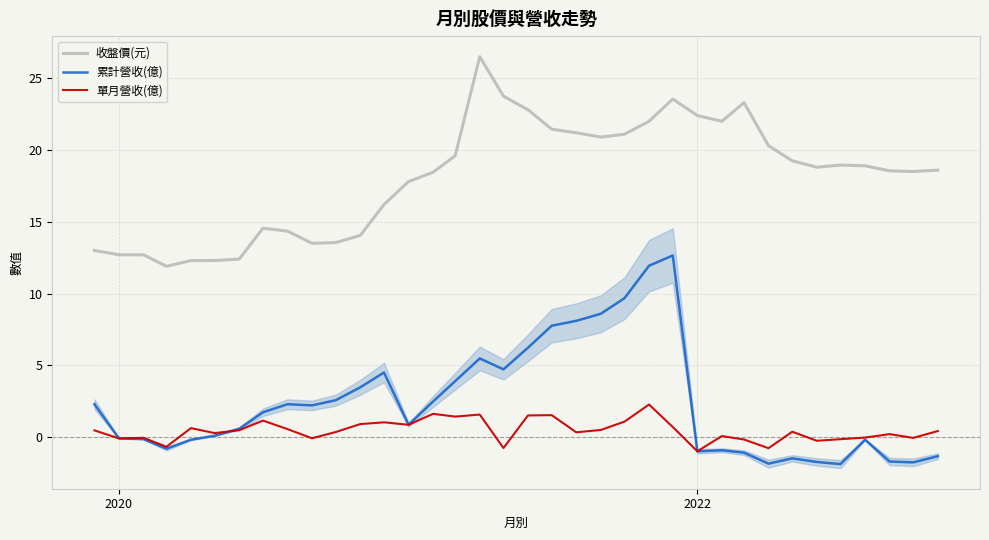

What is the lowest value of the 收盤價(元) series?

11.9